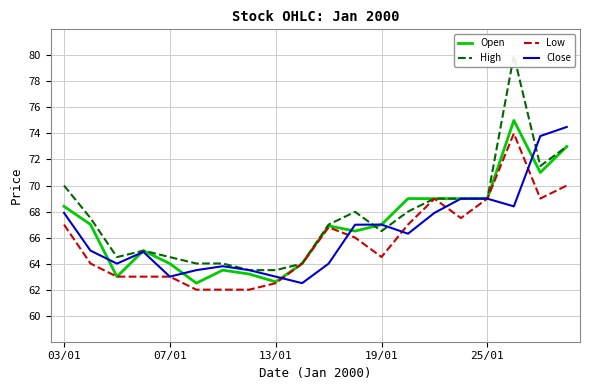

True or false: Low and Open intersect in this chart.

False